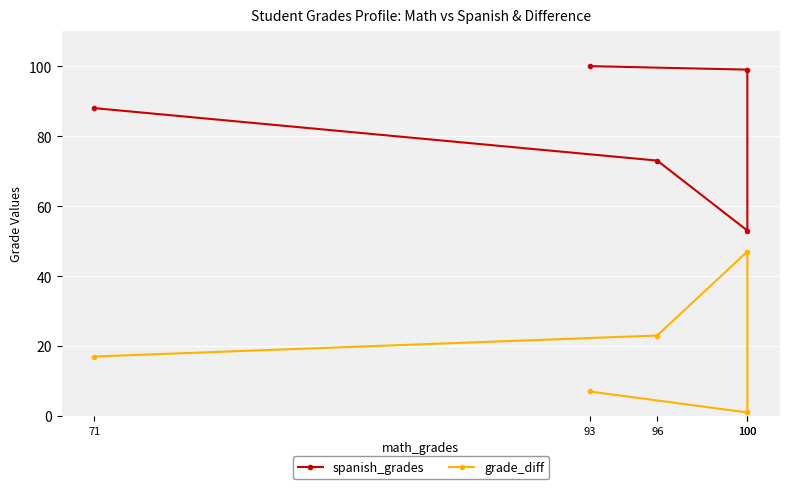

Read the spanish_grades value at 100.

53